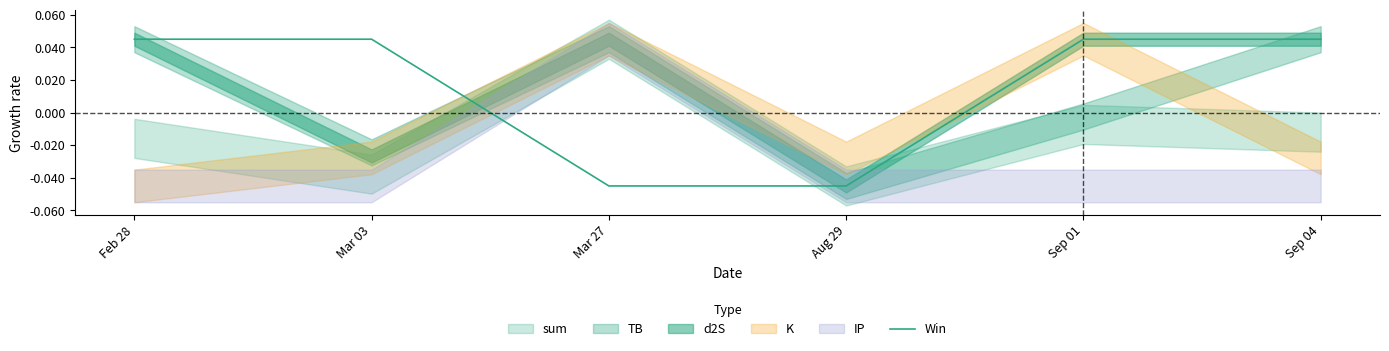

How many lines are shown in the chart?

1